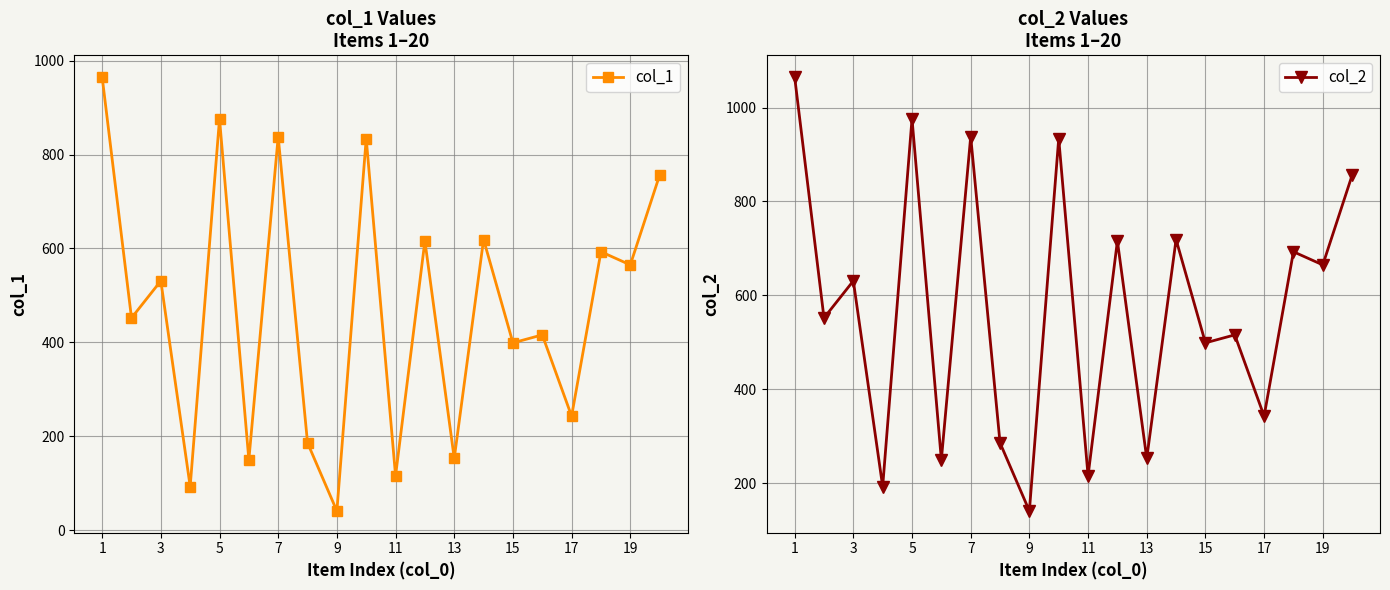

Does the chart display data point markers on the line(s)?

Yes